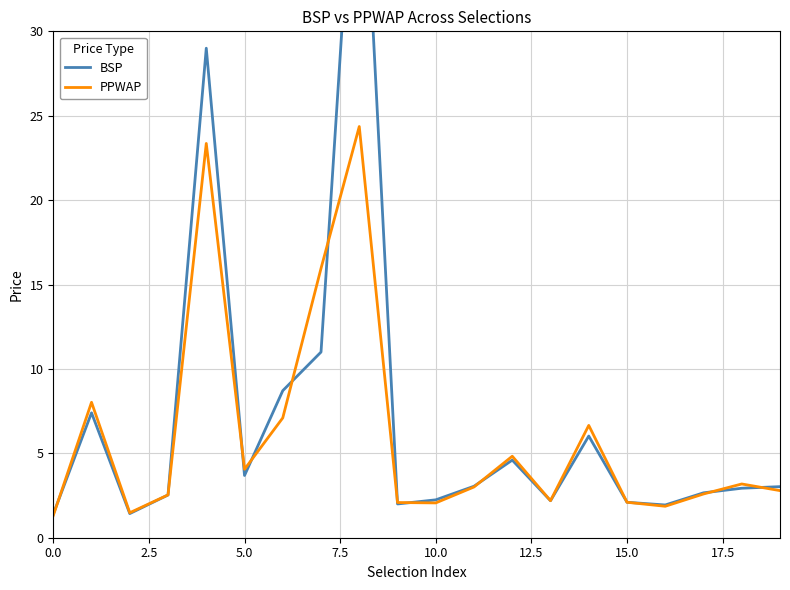

Does the chart have visible grid lines?

Yes